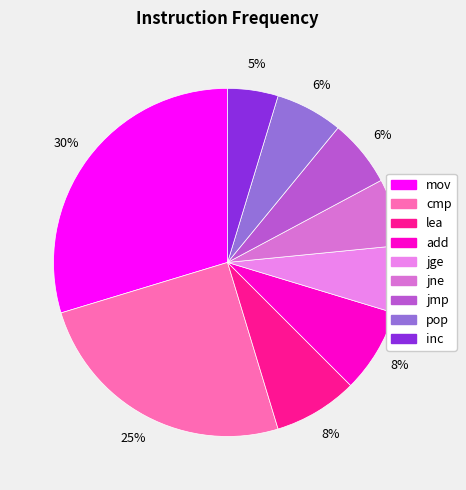

To the nearest percent, what is the difference between the inc and lea slice percentages?

3%